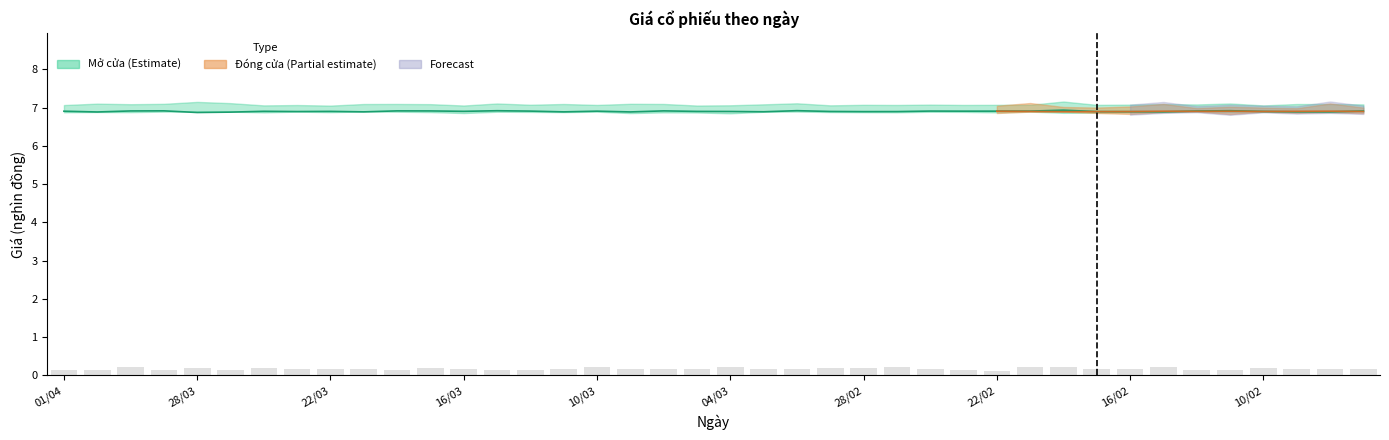

What is the difference between the highest and lowest values at 23/03/2022?

6.9